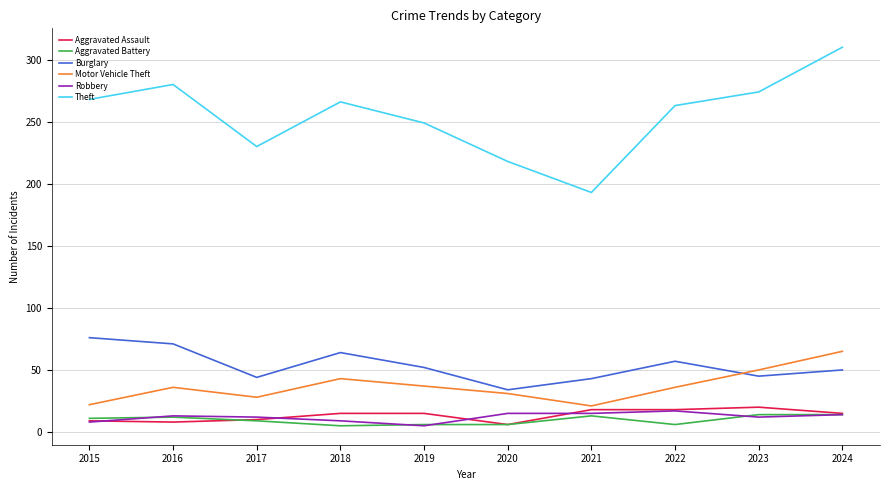

What is the difference between the maximum and minimum values in the Burglary series?

42